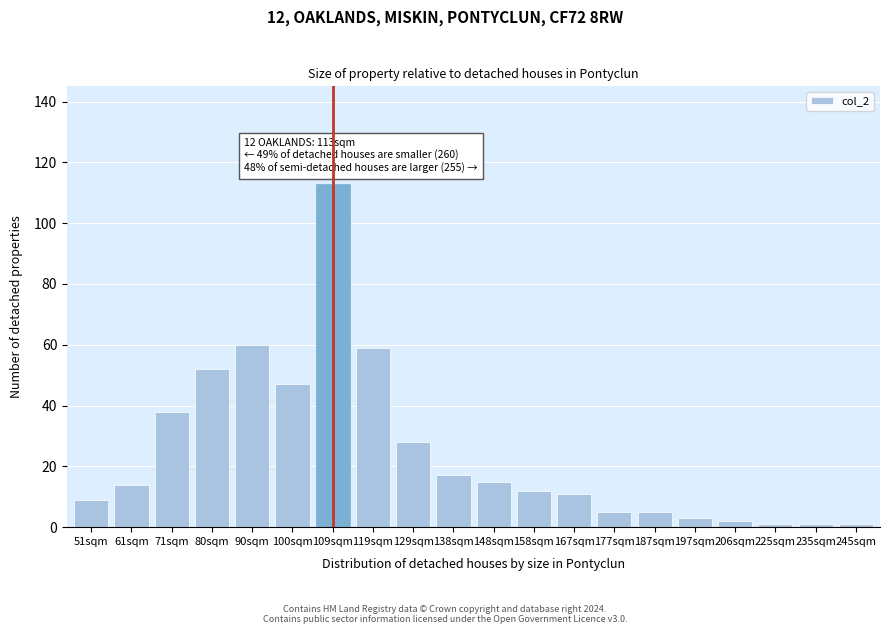

Reading left to right, extract all data points from this chart.

51sqm=9	61sqm=14	71sqm=38	80sqm=52	90sqm=60	100sqm=47	109sqm=113	119sqm=59	129sqm=28	138sqm=17	148sqm=15	158sqm=12	167sqm=11	177sqm=5	187sqm=5	197sqm=3	206sqm=2	225sqm=1	235sqm=1	245sqm=1